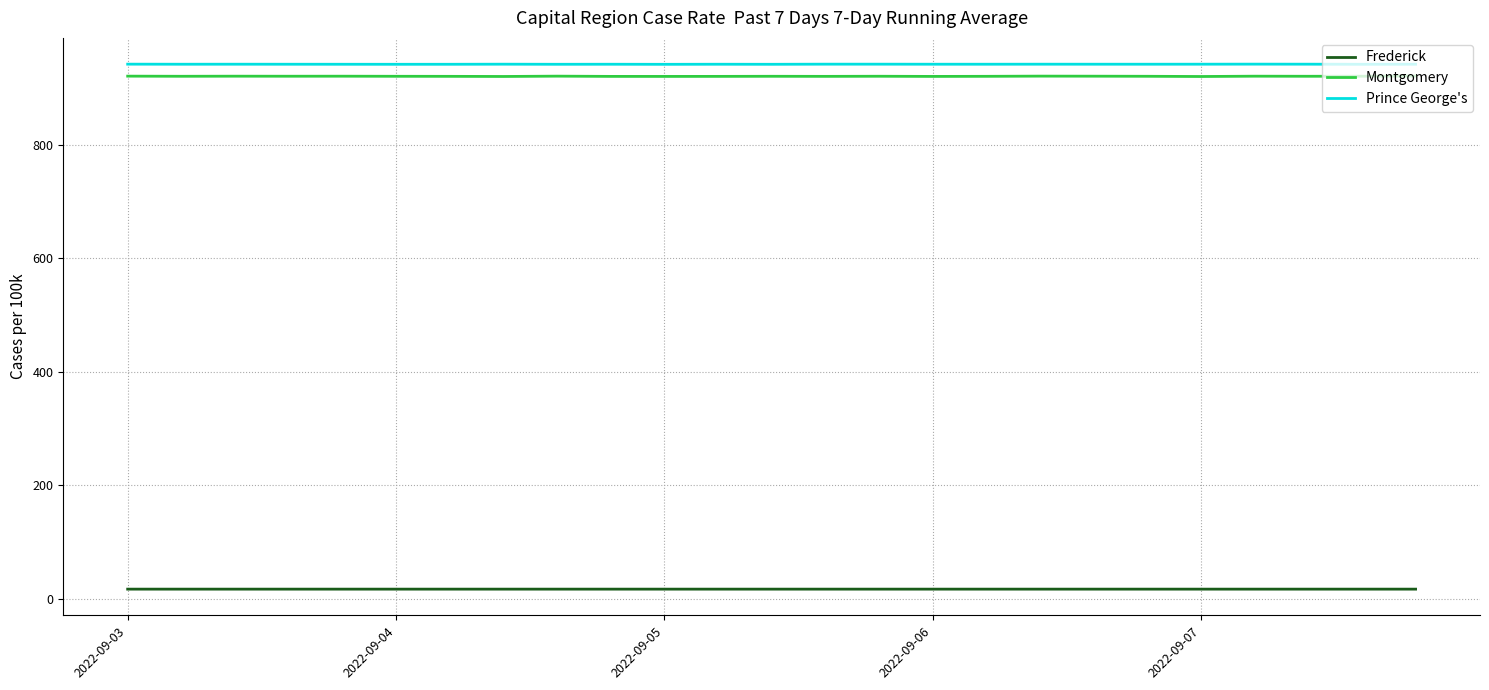

At how many categories does at least one series exceed 612?

25